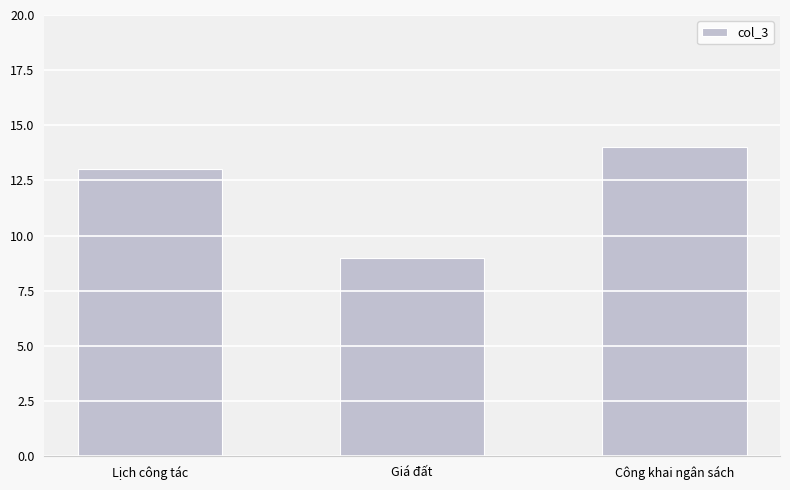

The value at Công khai ngân sách is 5. True or false?

False